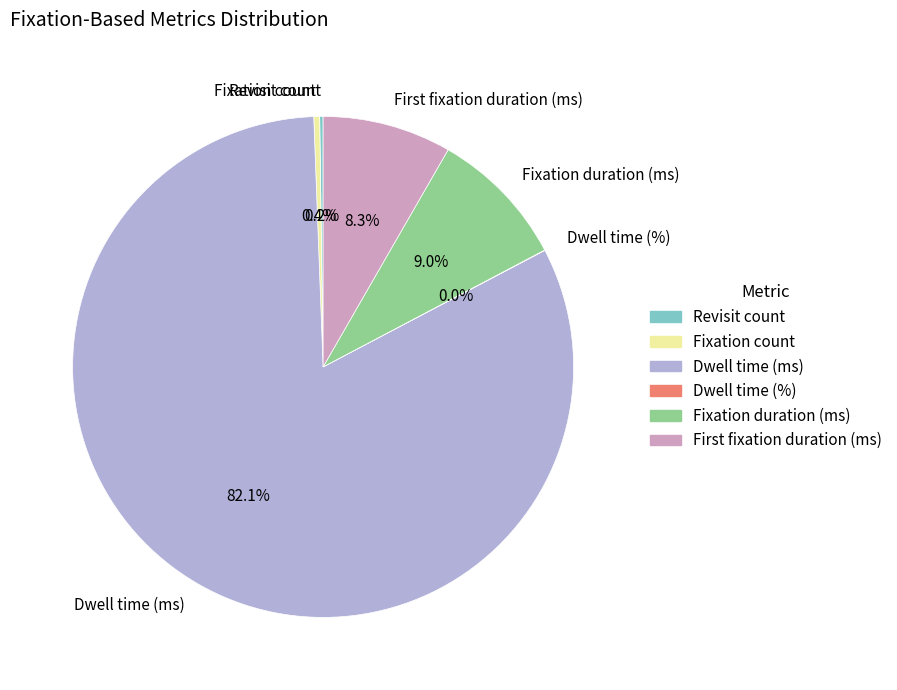

Which category has the biggest portion of the pie?

Dwell time (ms)